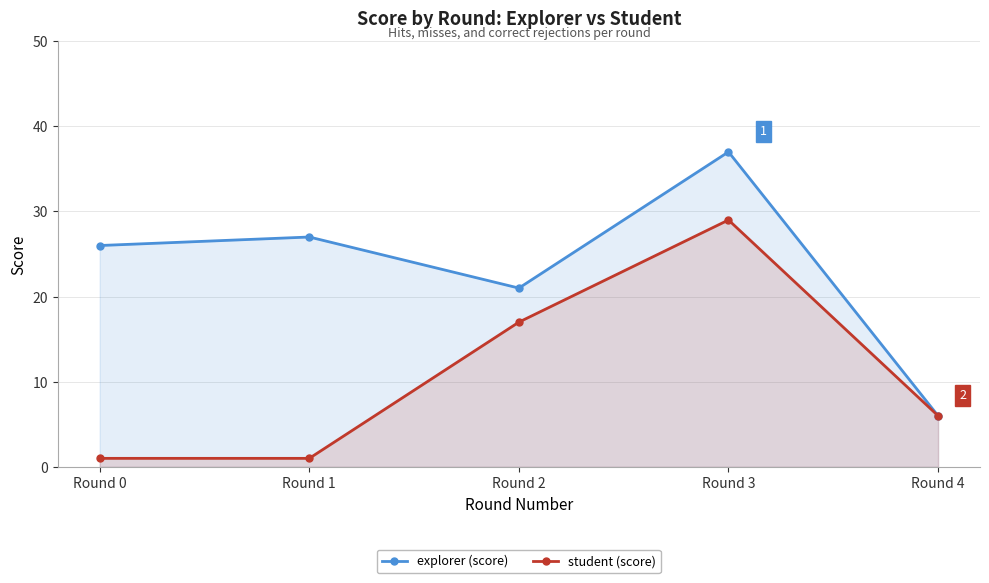

Reading right to left, extract all data points from this chart.

explorer (score): 6	37	21	27	26
student (score): 6	29	17	1	1